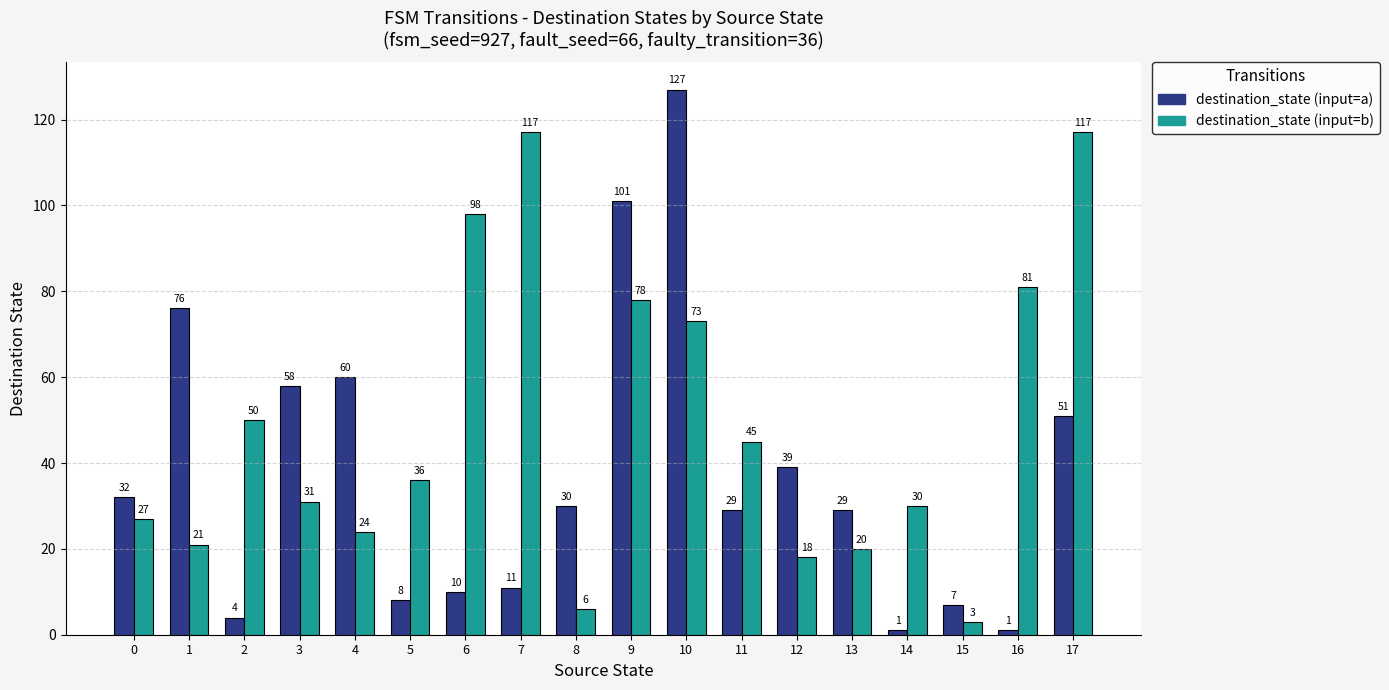

What is the highest value of the destination_state (input=a) series?

127